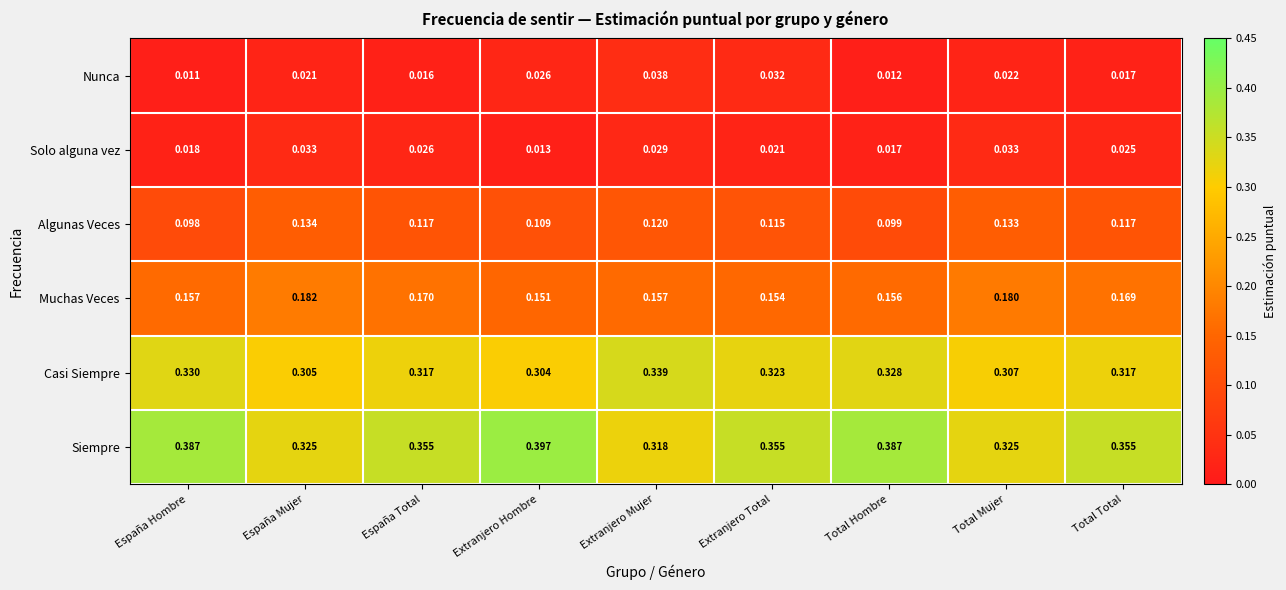

At which label is Nunca closest to 0?

España Hombre